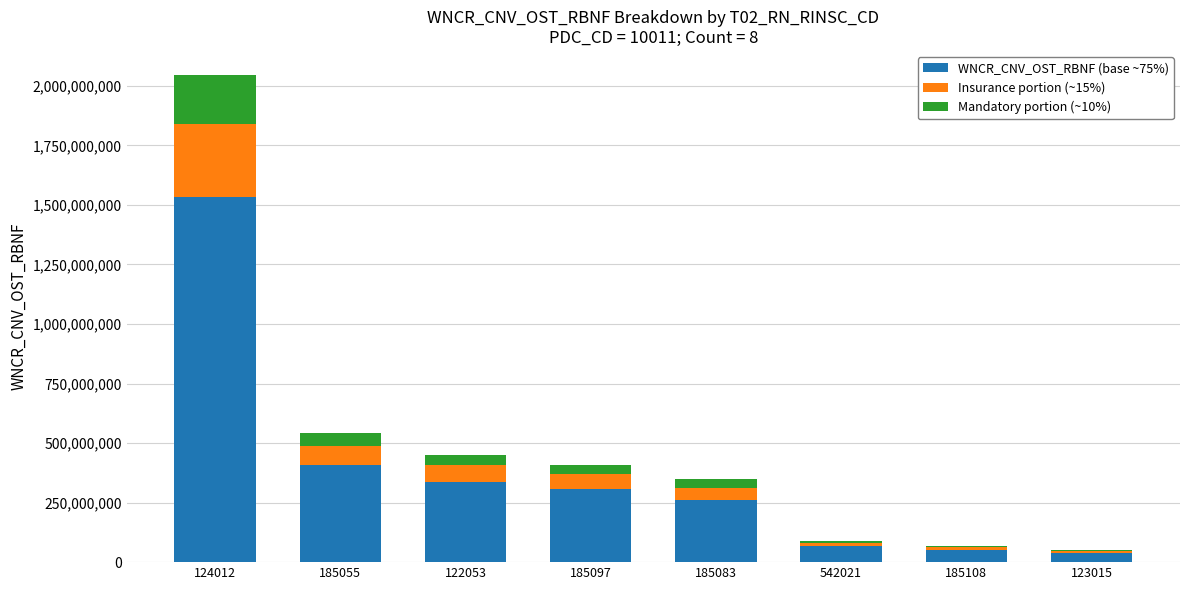

At which category is the sum across all series the highest?

124012